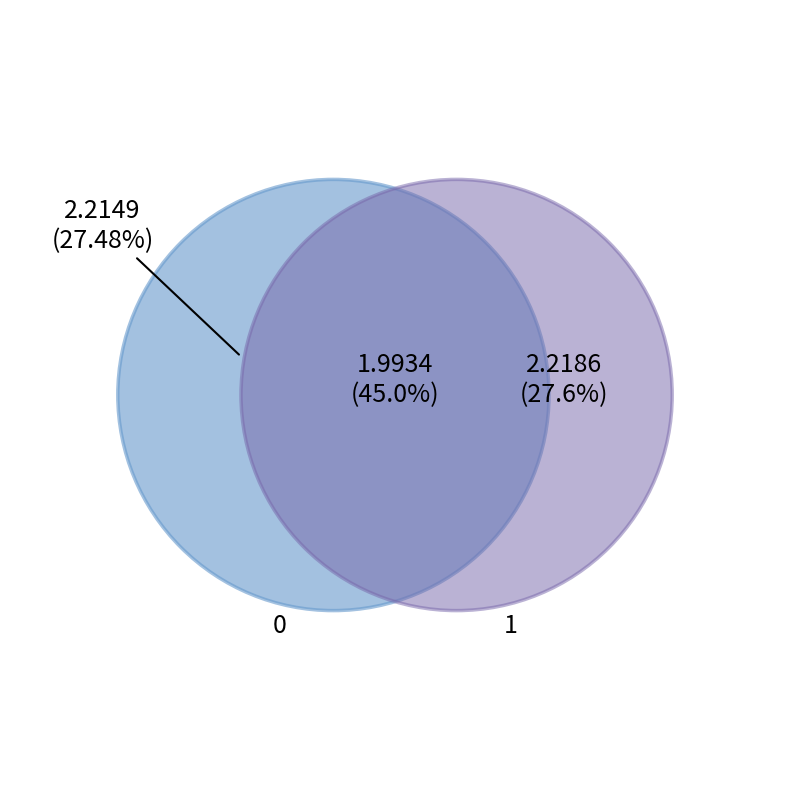

Do 0 and 1 together represent more than half of the pie?

Yes